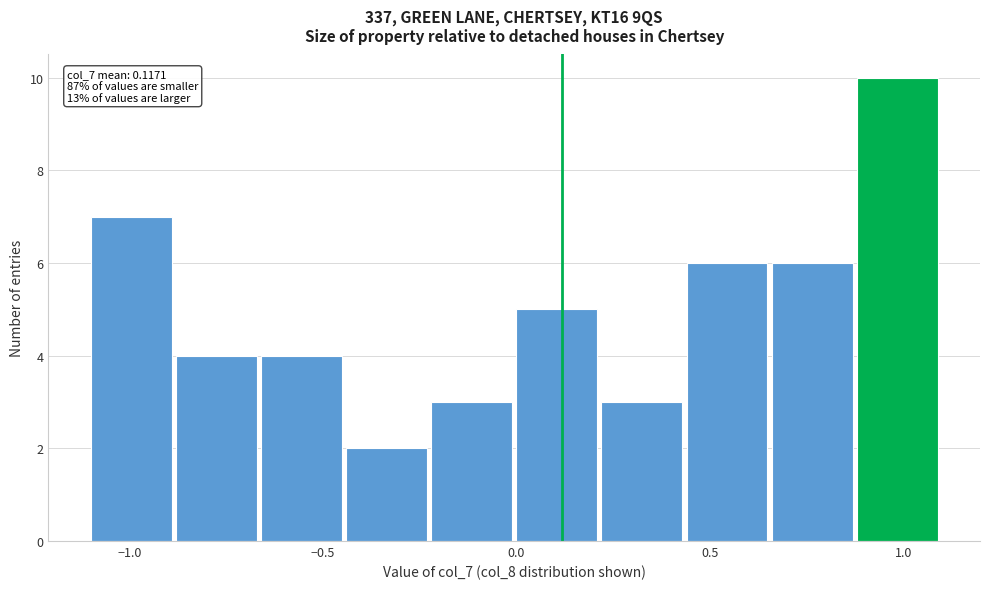

Over which range of the x-axis is the bar tallest?

0.88 to 1.10